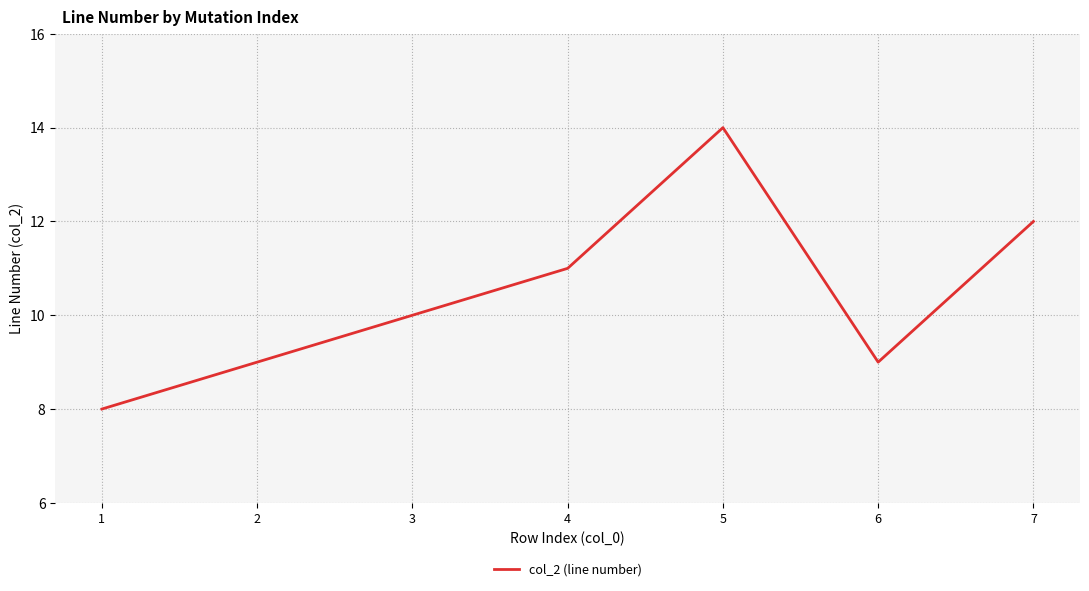

What is the difference between the values at 4 and 5?

3